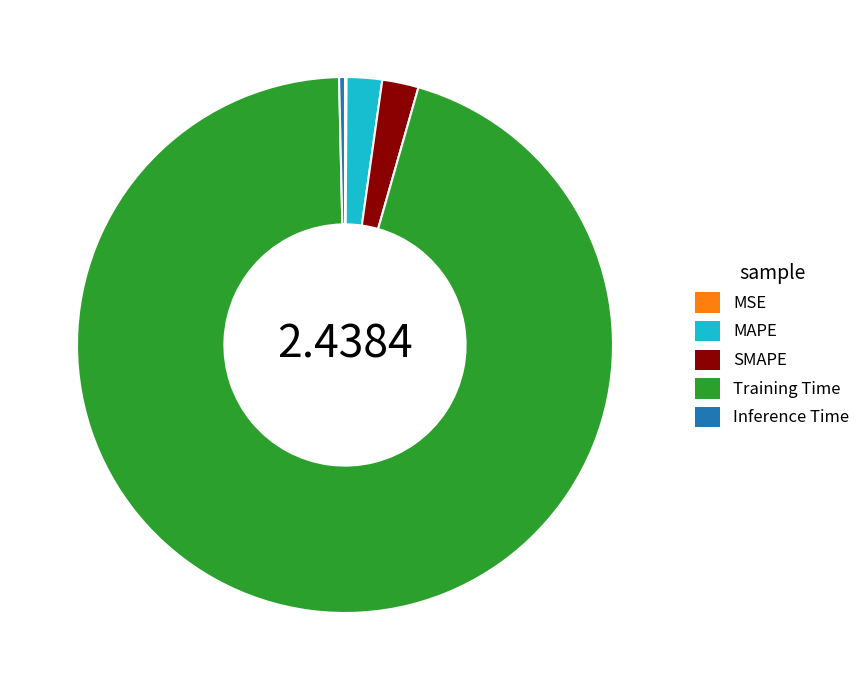

What is the largest slice in the pie chart?

Training Time